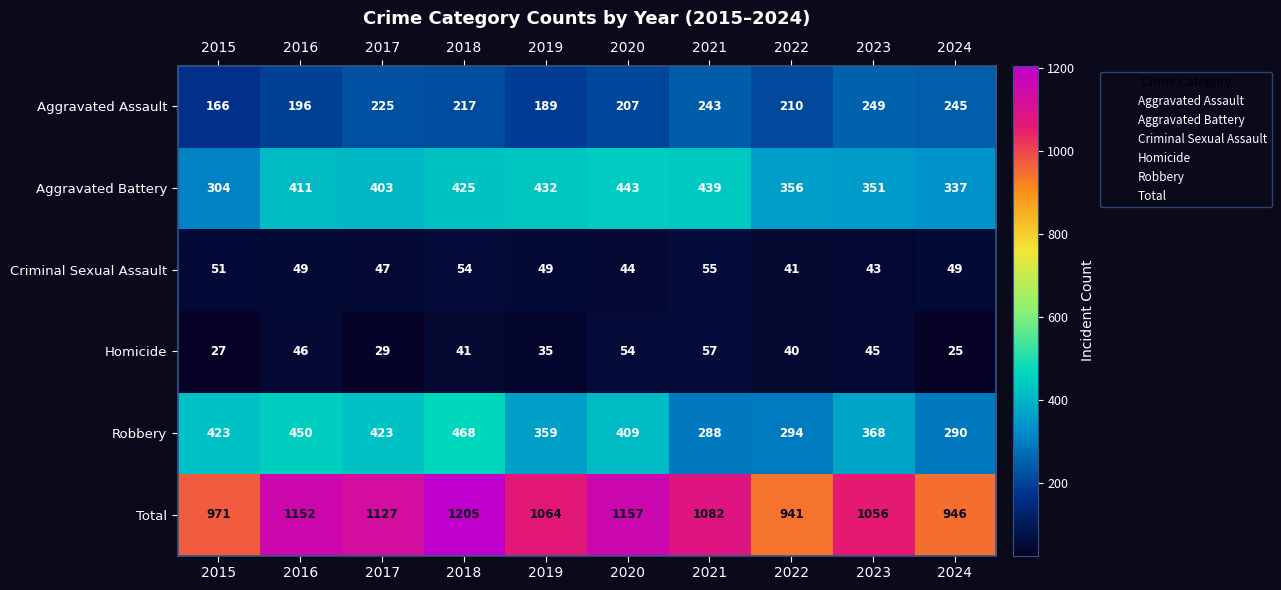

Which series has the largest total across all categories?

Total